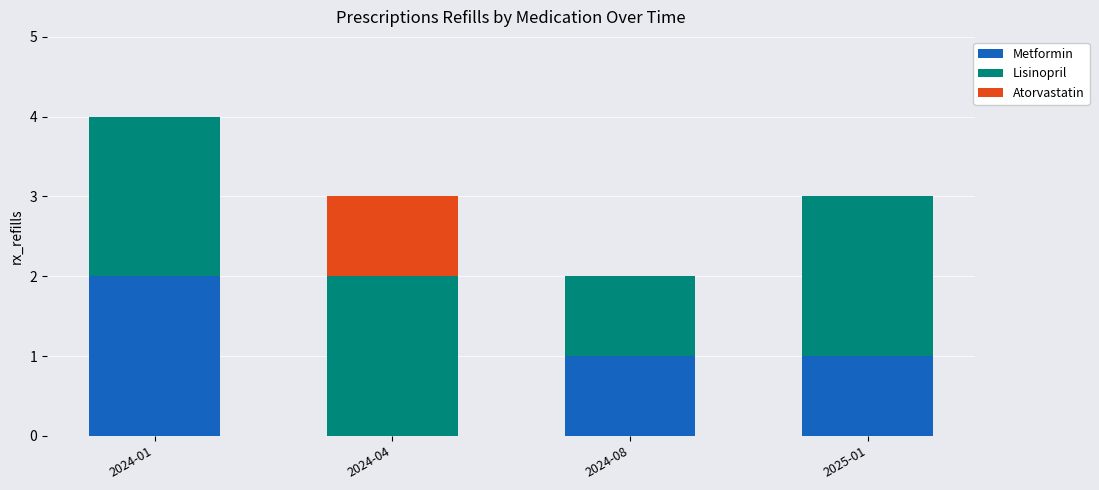

What is the total value across all series at 2025-01?

3